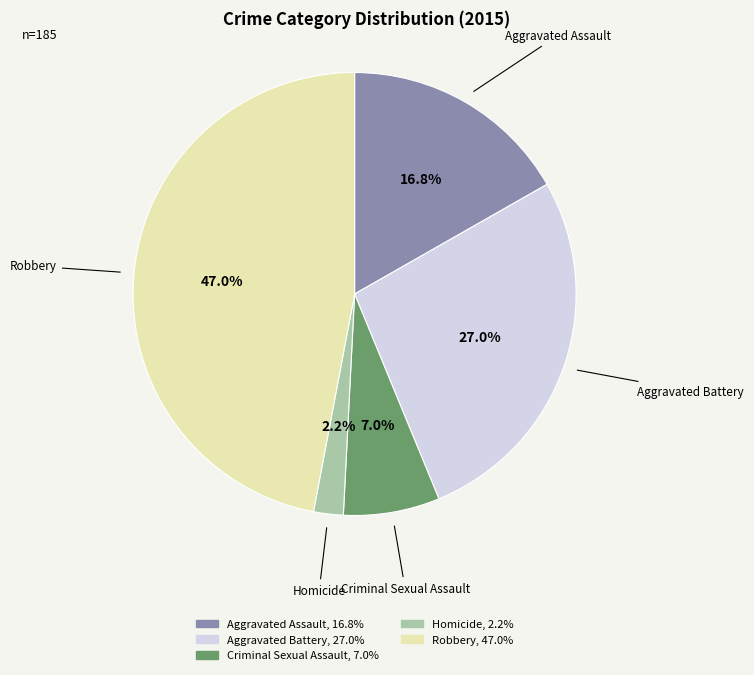

Which slice is the largest?

Robbery